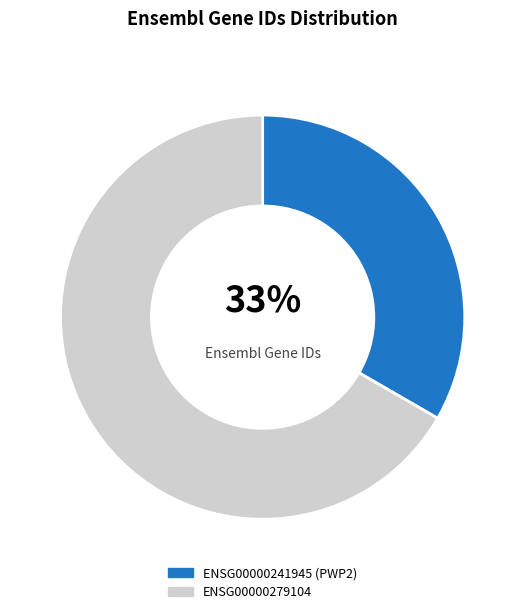

Between ENSG00000279104 and ENSG00000241945, which is larger?

ENSG00000279104